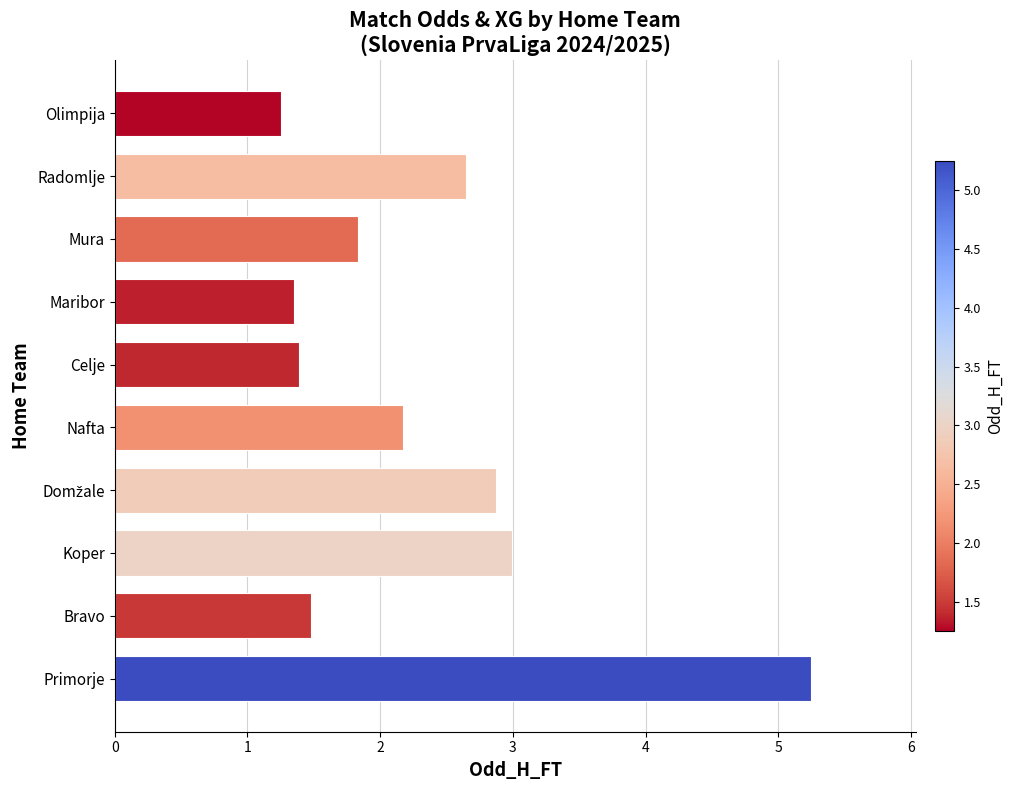

What is the difference between the second highest and minimum values?

1.7